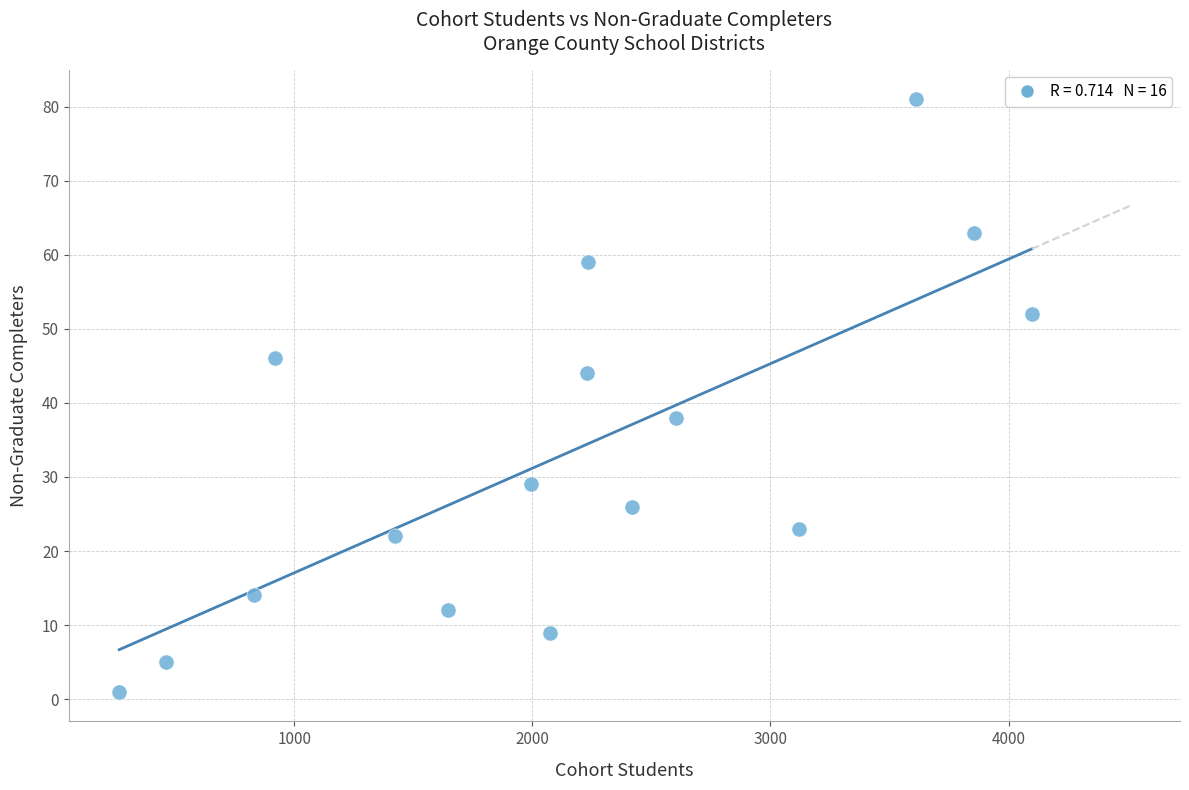

What is the range of X values (max minus min)?

3833